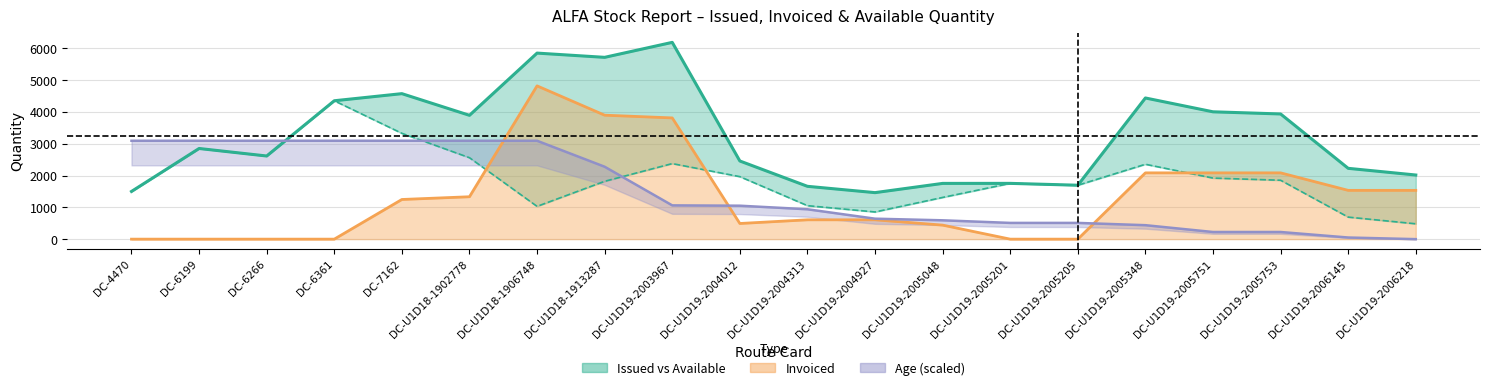

At which label is the value closest to 3823?

DC-U1D18-1902778